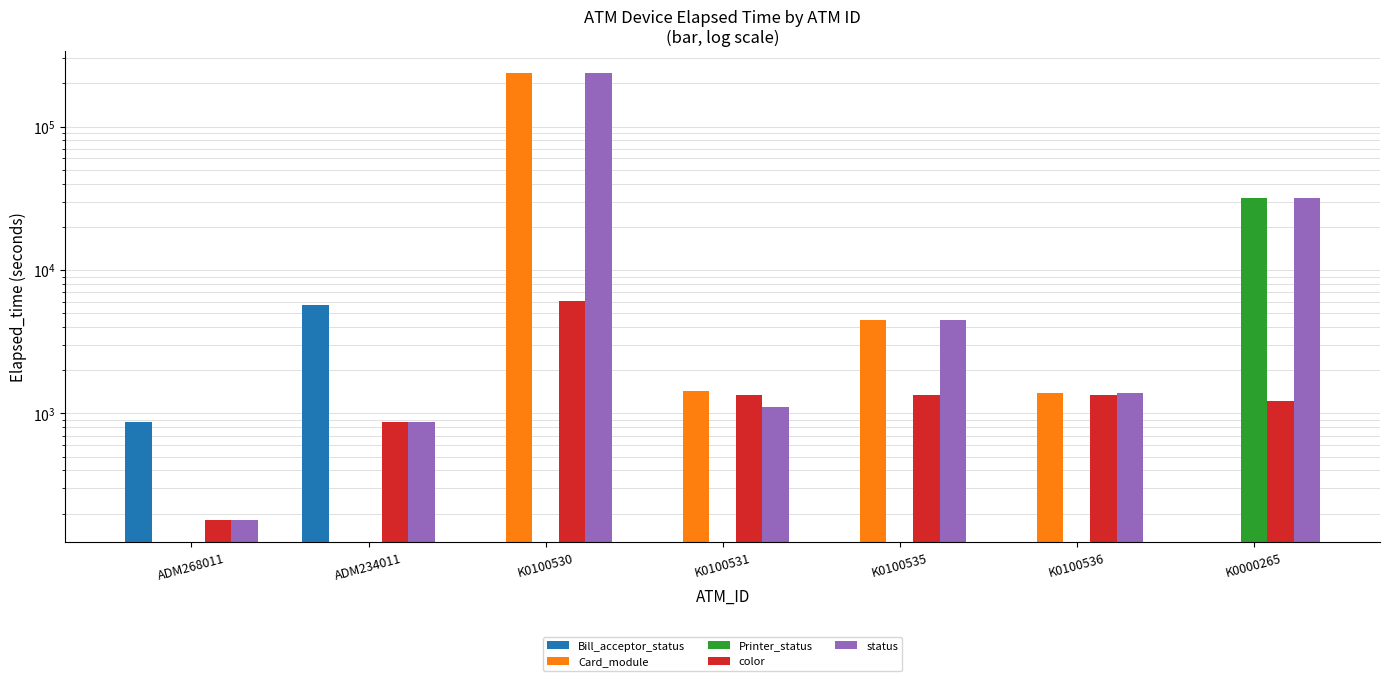

What is the average value of the Card_module series?

34784